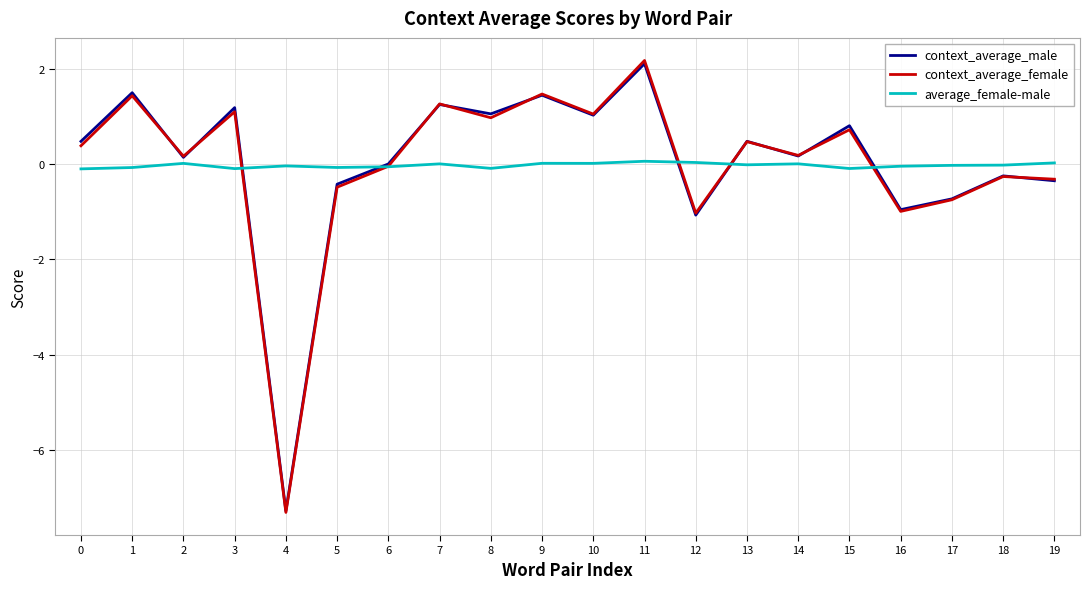

At which category is the sum across all series the highest?

11